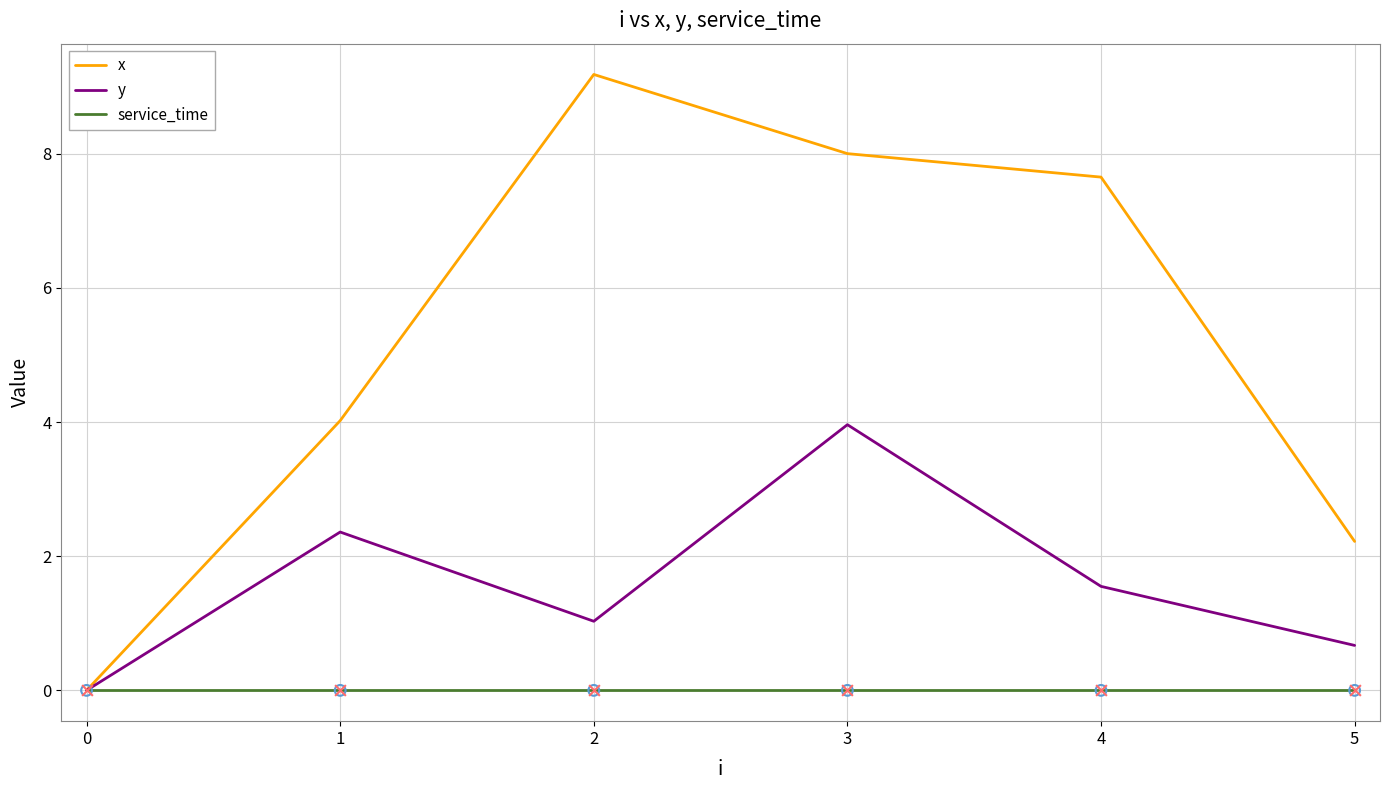

What is the total value across all series at 1?

6.4